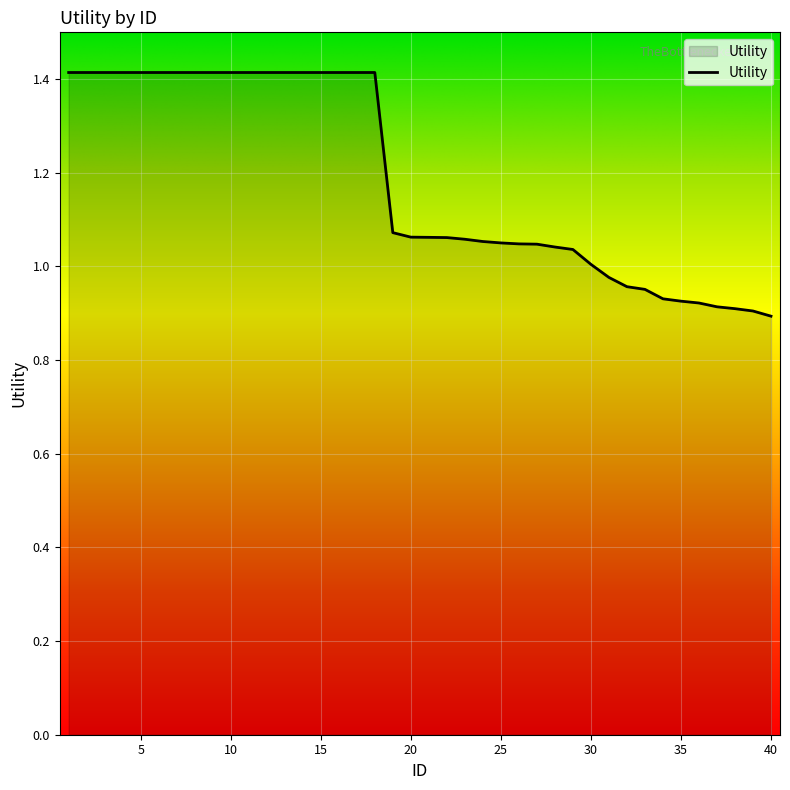

What is the difference between the maximum and minimum values?

0.5